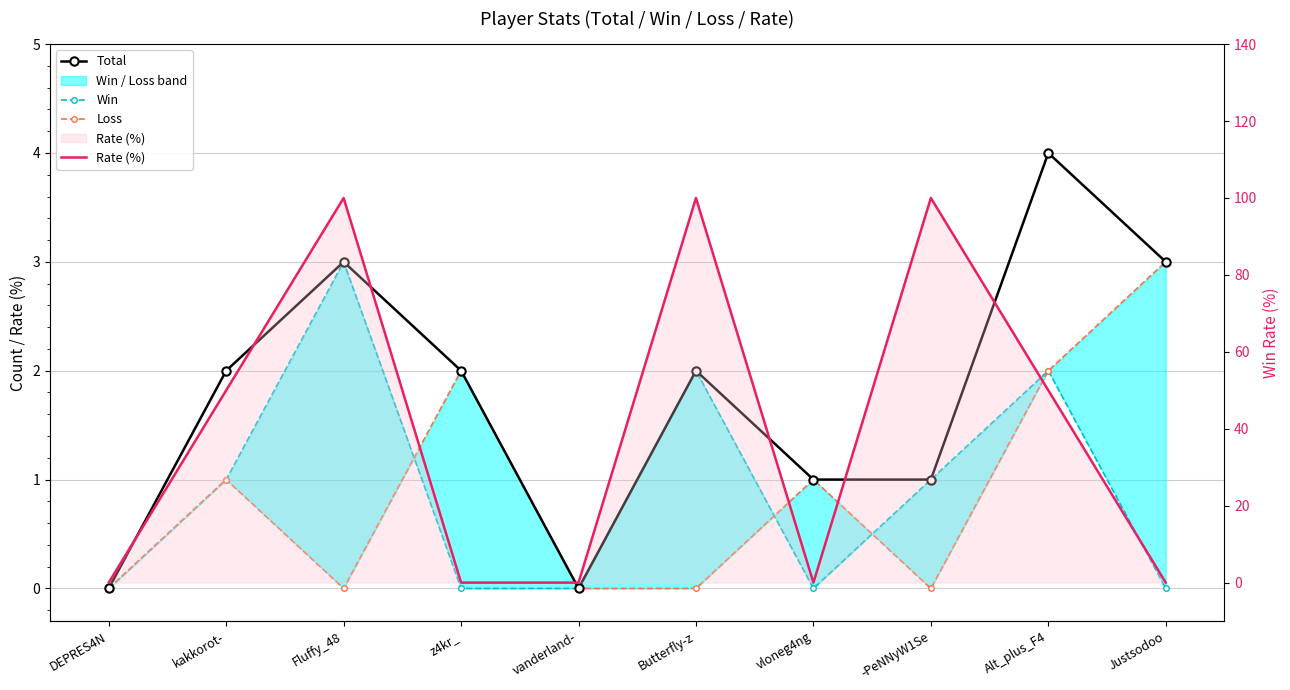

Reading left to right, transcribe all the data shown in this chart.

Total: 0	2	3	2	0	2	1	1	4	3
Win: 0	1	3	0	0	2	0	1	2	0
Loss: 0	1	0	2	0	0	1	0	2	3
Rate (%): 0	50	100	0	0	100	0	100	50	0